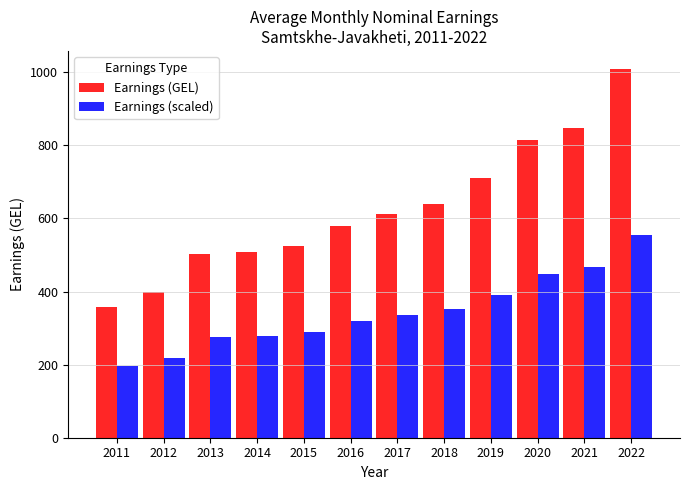

At which category is the sum across all series the highest?

2022